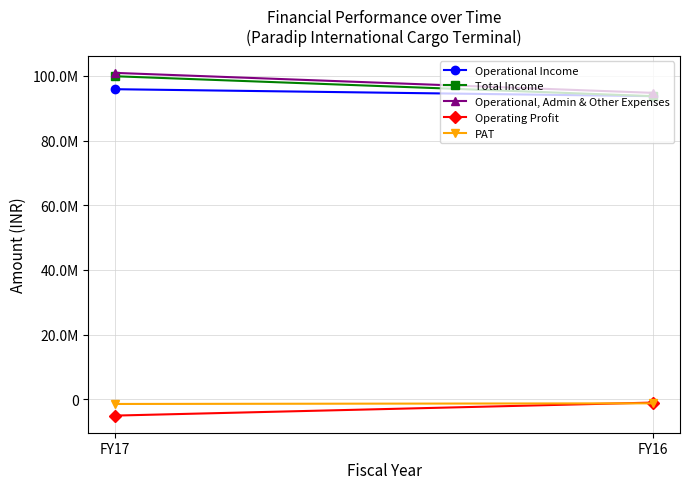

What is the sum of the Total Income values at FY16 and FY17?

193675000